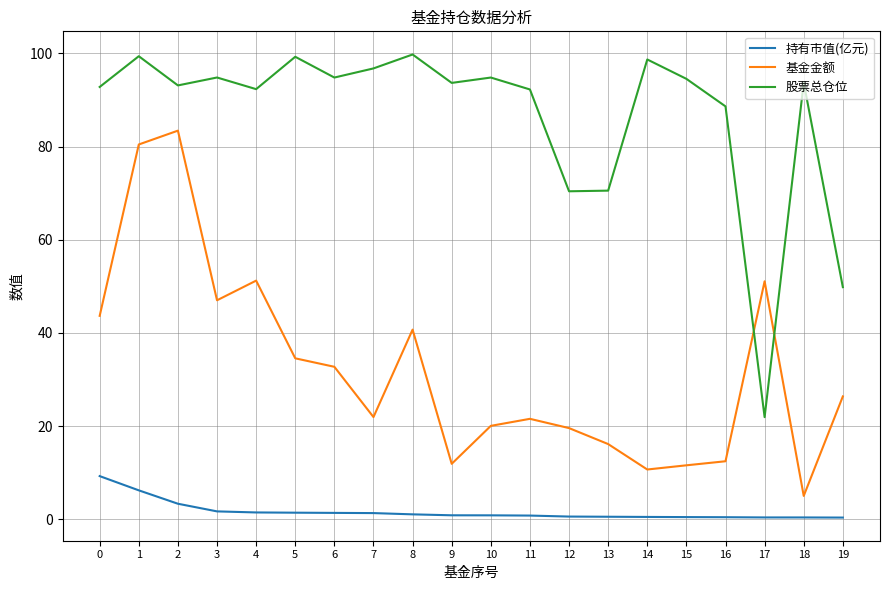

What is the difference between the 持有市值(亿元) values at 19 and 2?

3.0